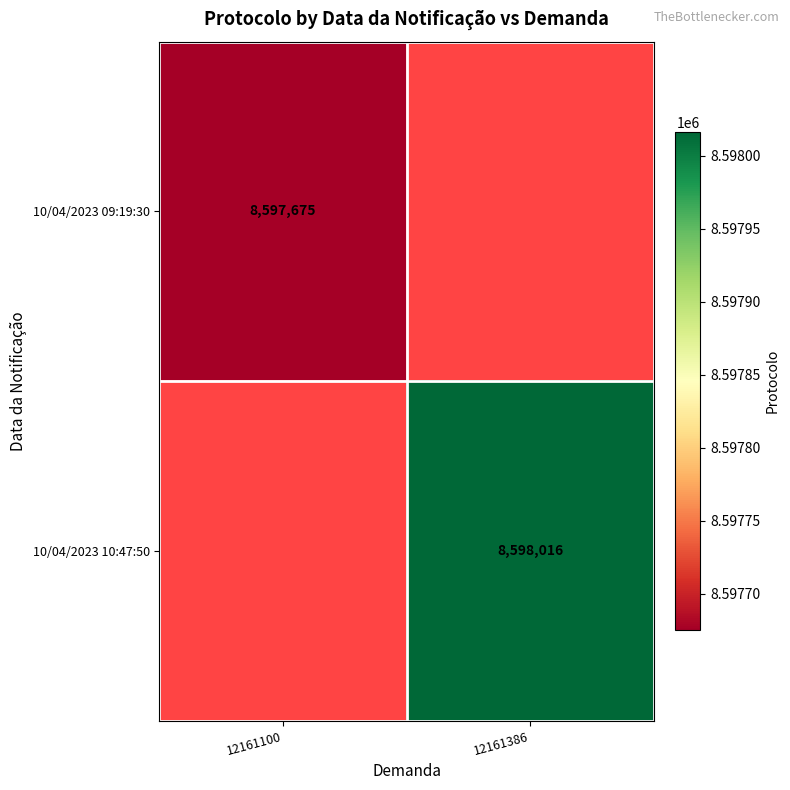

Between 12161100 and 12161386, which is larger?

12161386